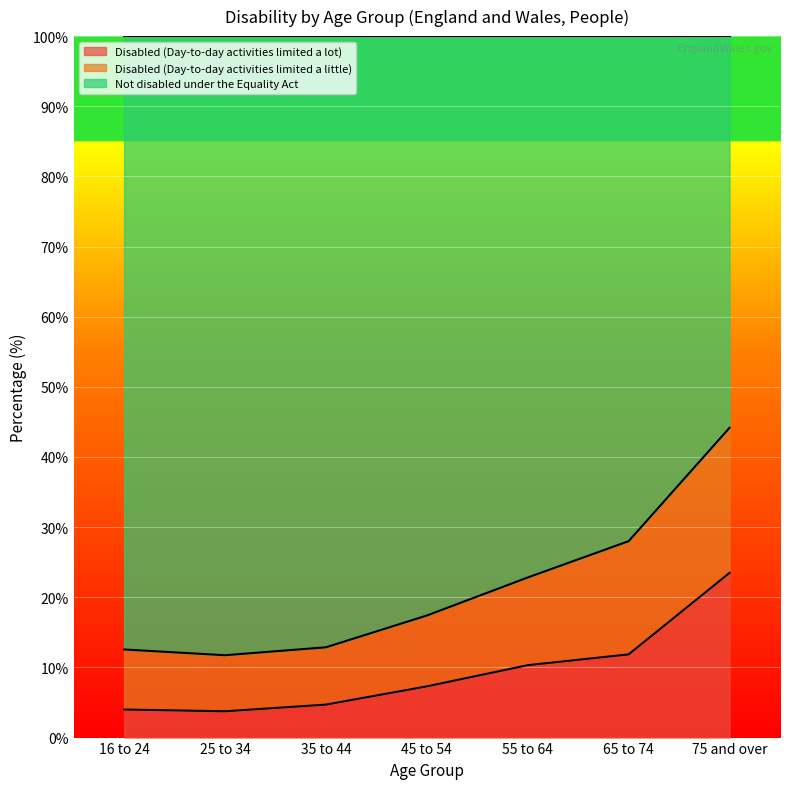

What is the difference between the Disabled (Day-to-day activities limited a lot) values at 65 to 74 and 75 and over?

11.6